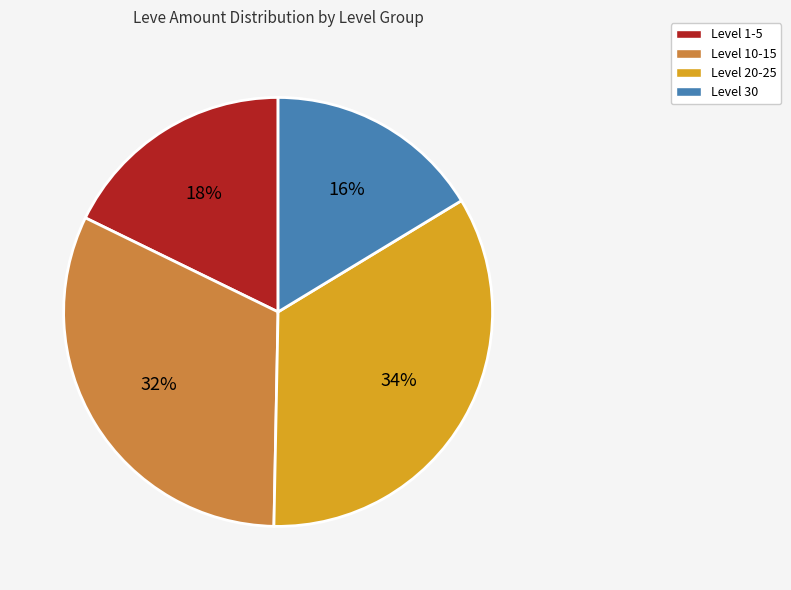

To the nearest percent, what is the difference between the largest and smallest slice percentages?

18%